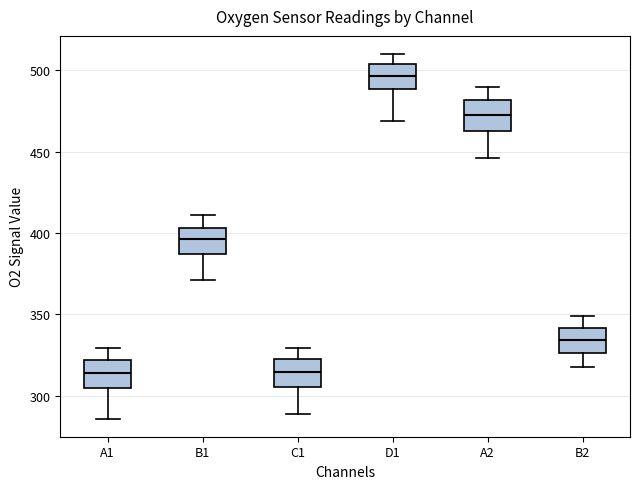

Reading left to right, transcribe this box plot: for each box, give where its median line is, the range the box spans, and where its two whiskers end, as read against the y-axis. The values are not printed on the chart, so give them approximately, as read against the axis.

A1: median 315, box 305 to 320, whiskers 285 to 330
B1: median 395, box 385 to 405, whiskers 370 to 410
C1: median 315, box 305 to 325, whiskers 290 to 330
D1: median 495, box 490 to 505, whiskers 470 to 510
A2: median 470, box 465 to 480, whiskers 445 to 490
B2: median 335, box 325 to 340, whiskers 315 to 350